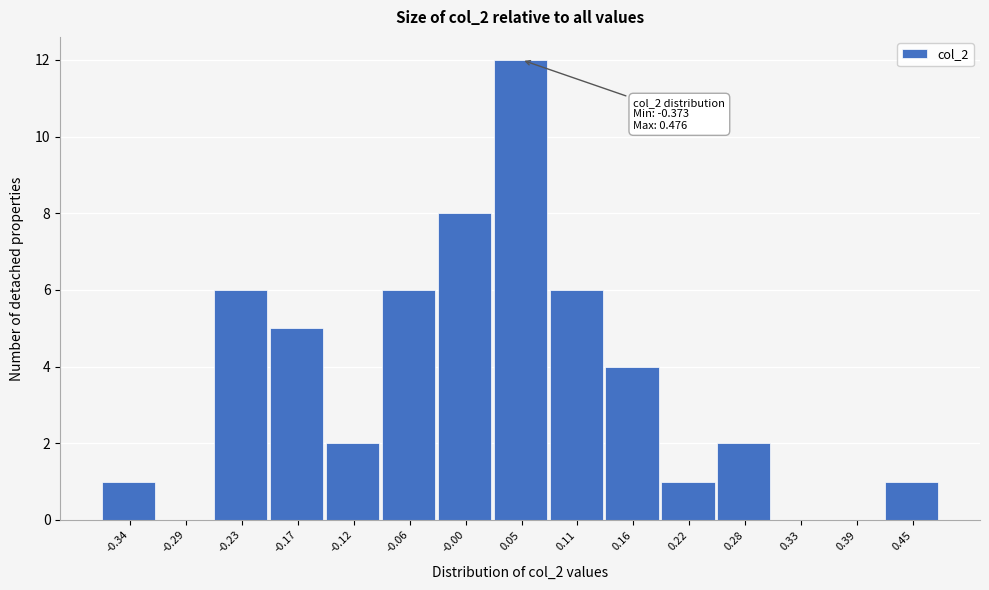

Over which range of the x-axis is the bar tallest?

0.02 to 0.08